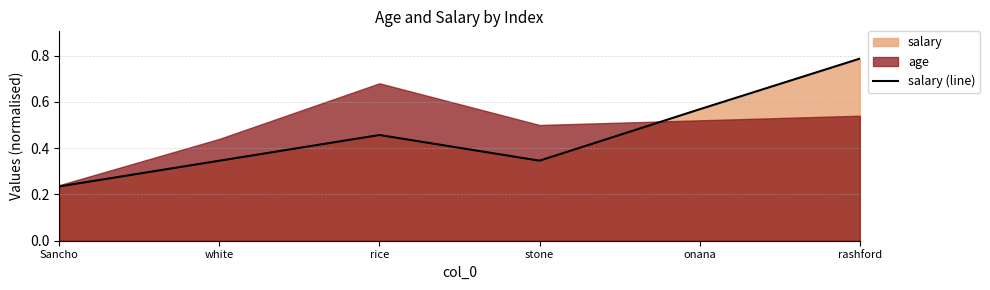

Is it true that salary (line) equals 0.6 at stone?

False